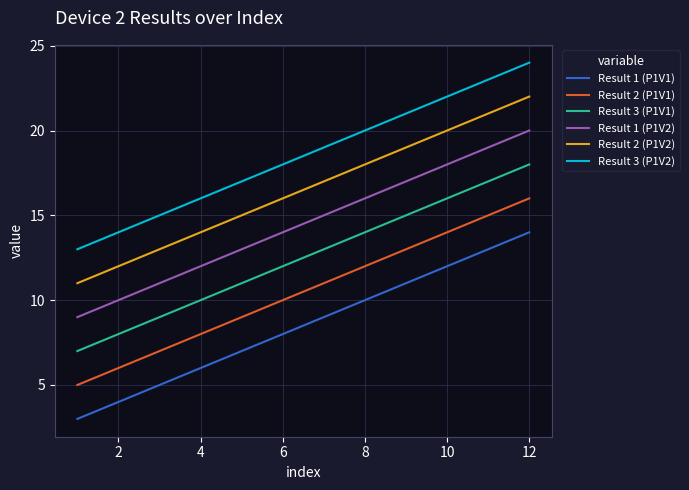

List the series in order of their overall mean, lowest first.

Result 1 (P1V1), Result 2 (P1V1), Result 3 (P1V1), Result 1 (P1V2), Result 2 (P1V2), Result 3 (P1V2)